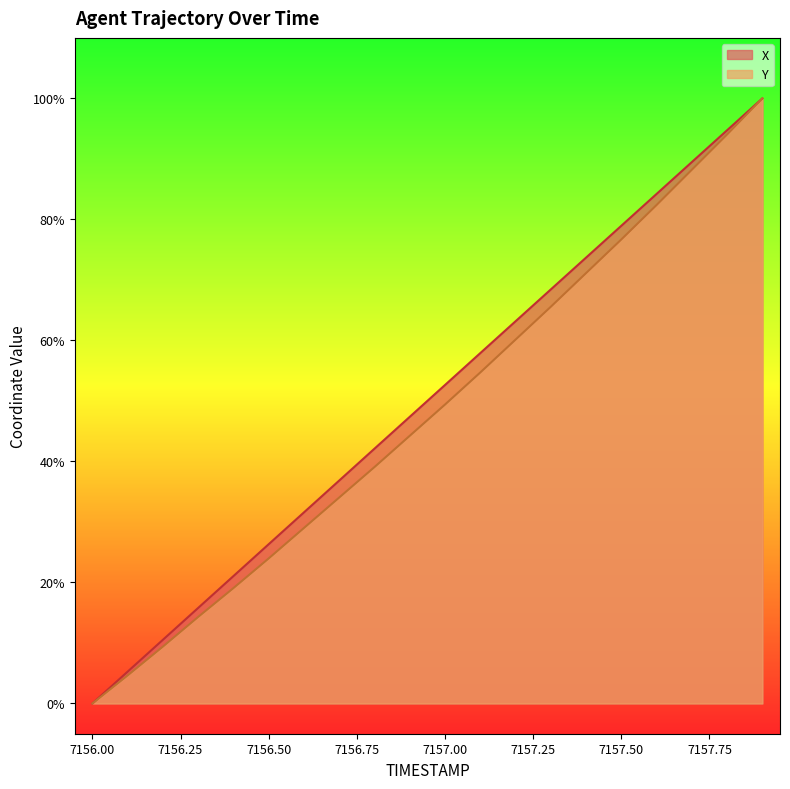

Does the chart display data point markers on the line(s)?

No